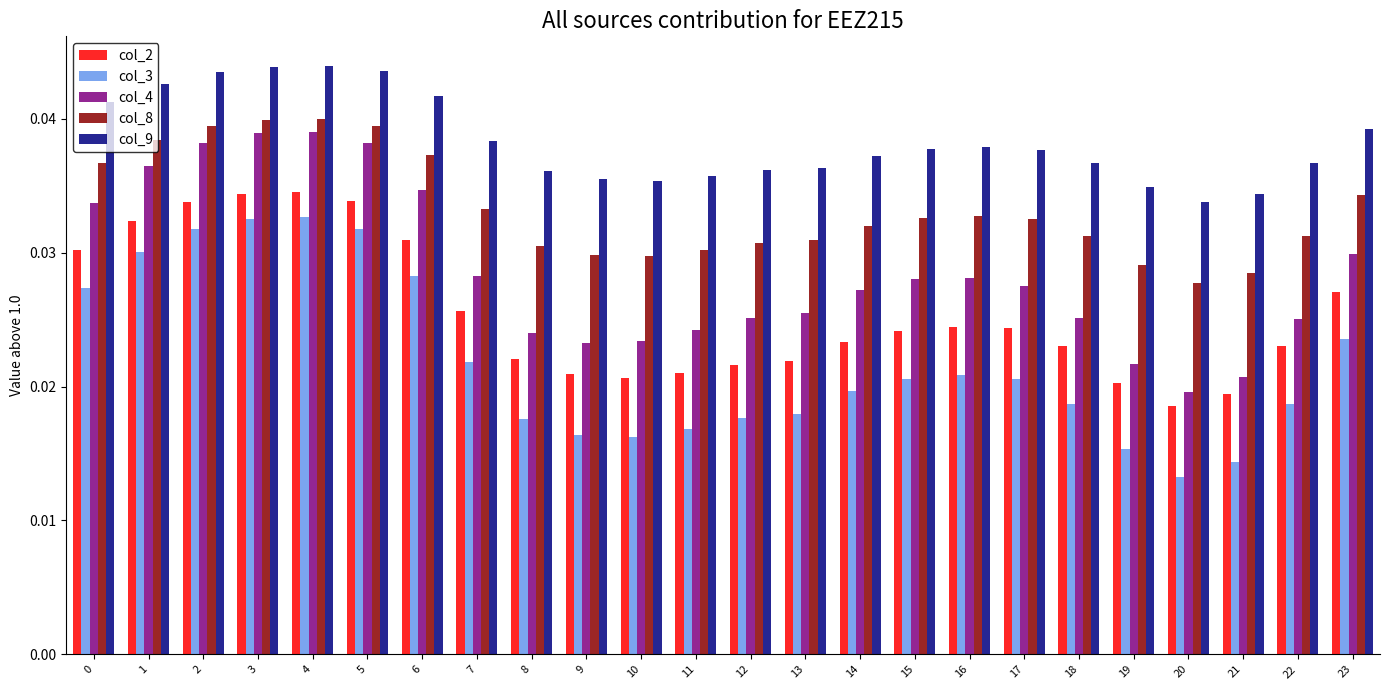

Which series has the largest total across all categories?

col_9